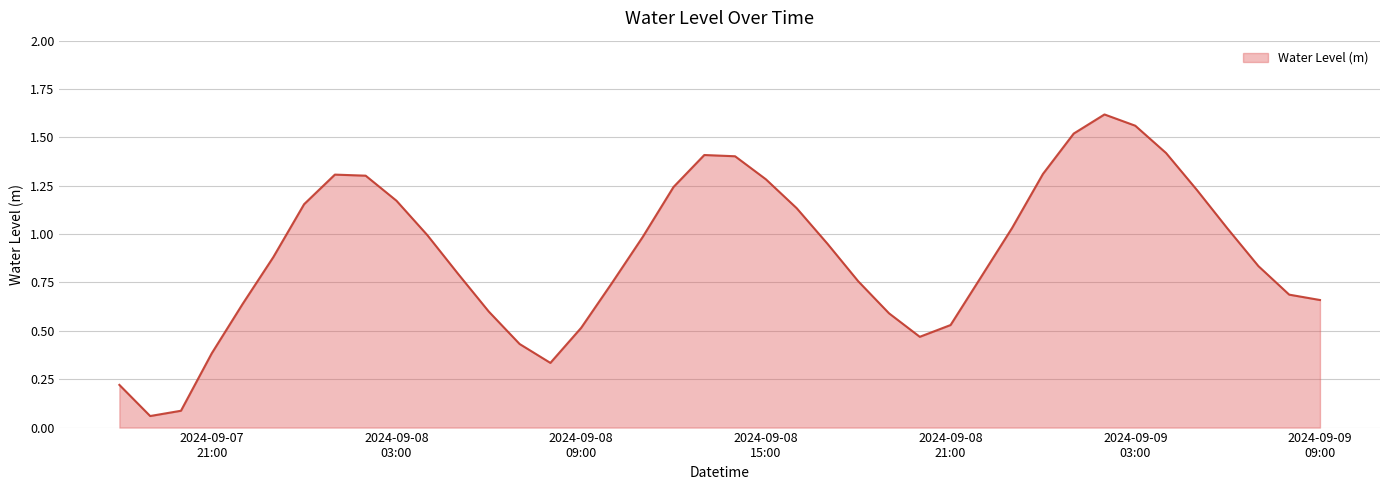

Does the chart have visible grid lines?

Yes